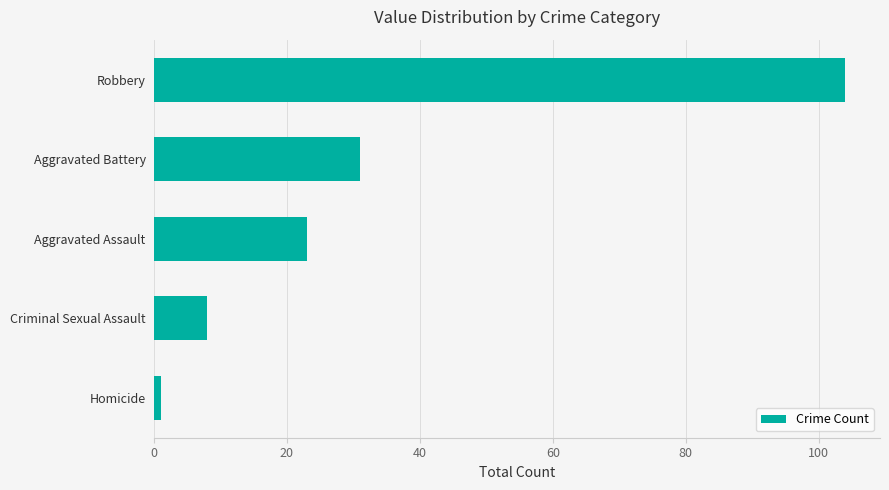

What is the minimum value shown in the chart?

1